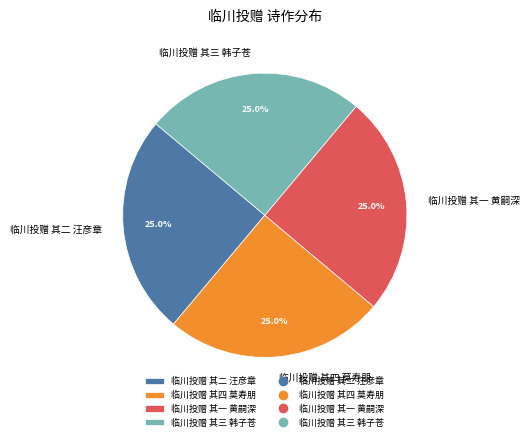

Is 临川投赠 其三 韩子苍 the majority of the pie?

No